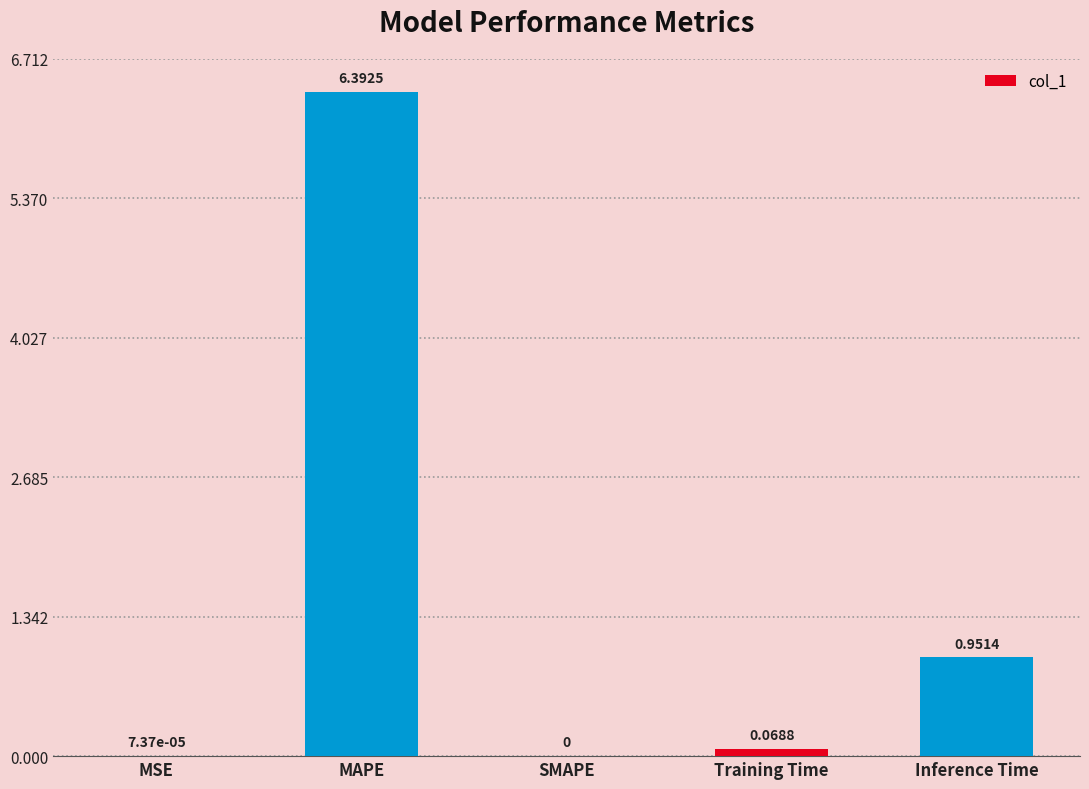

Which label corresponds to the largest value in the chart?

MAPE